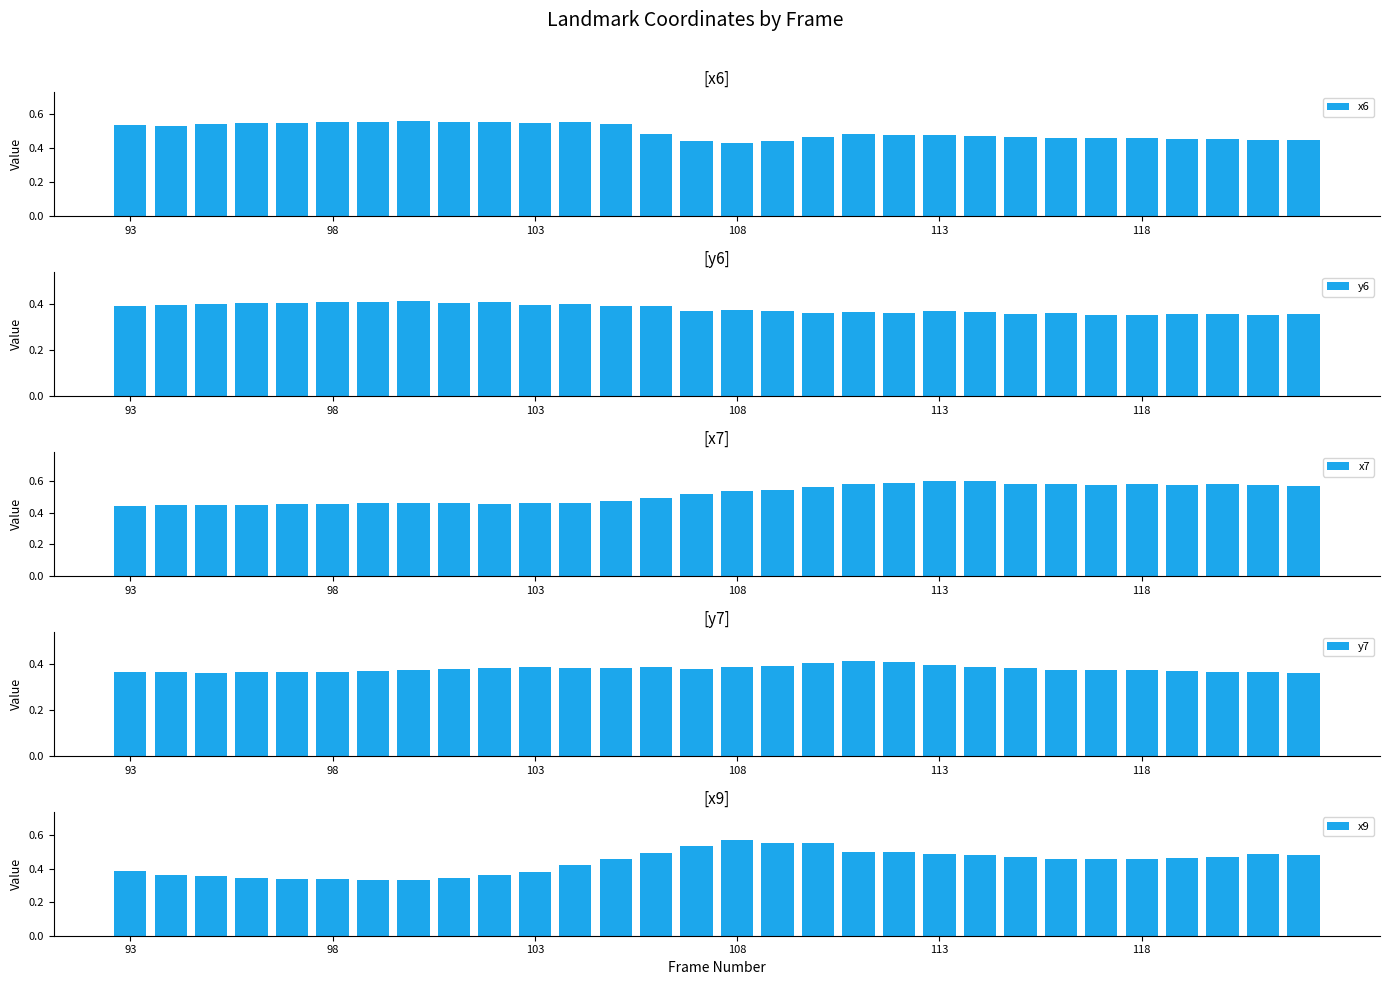

Which series has the widest spread of values?

x9